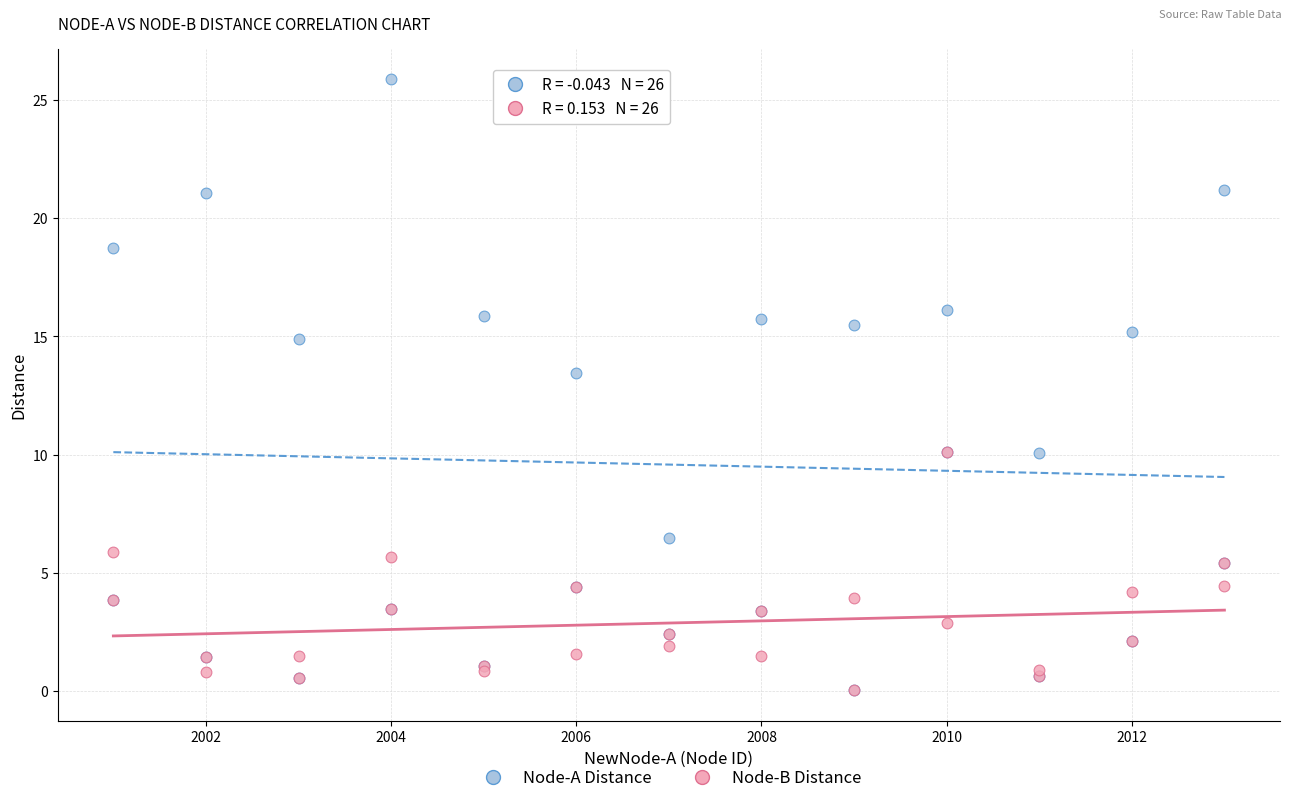

What are all the series names shown in the legend?

Node-A Distance, Node-B Distance